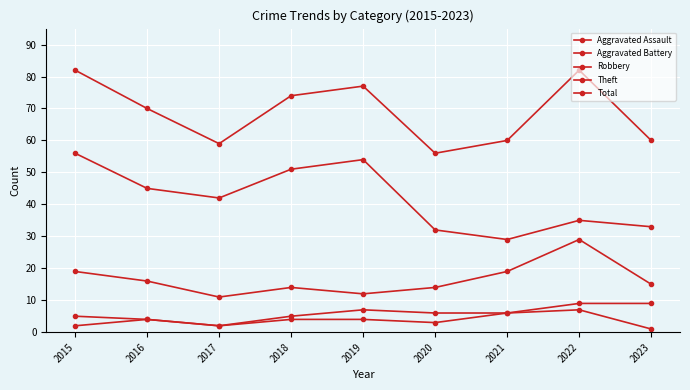

The value of Total at 2019 is 107. True or false?

False